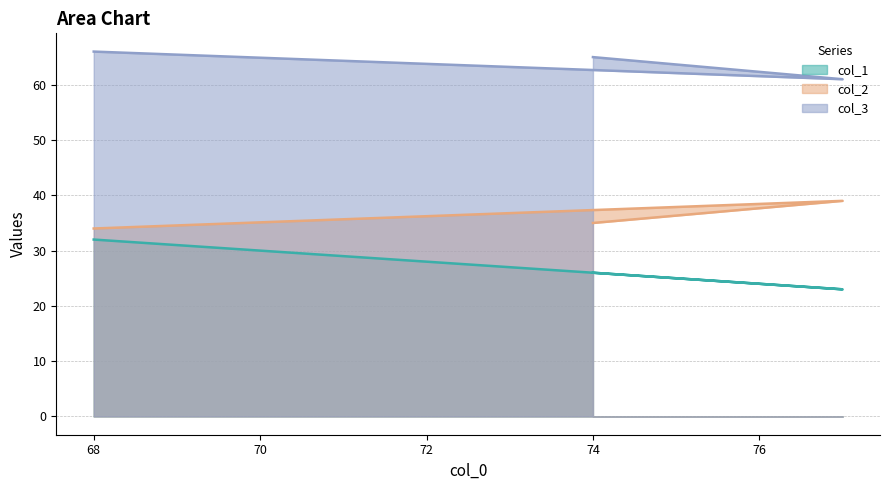

Between 74 and 77, which is larger?

74